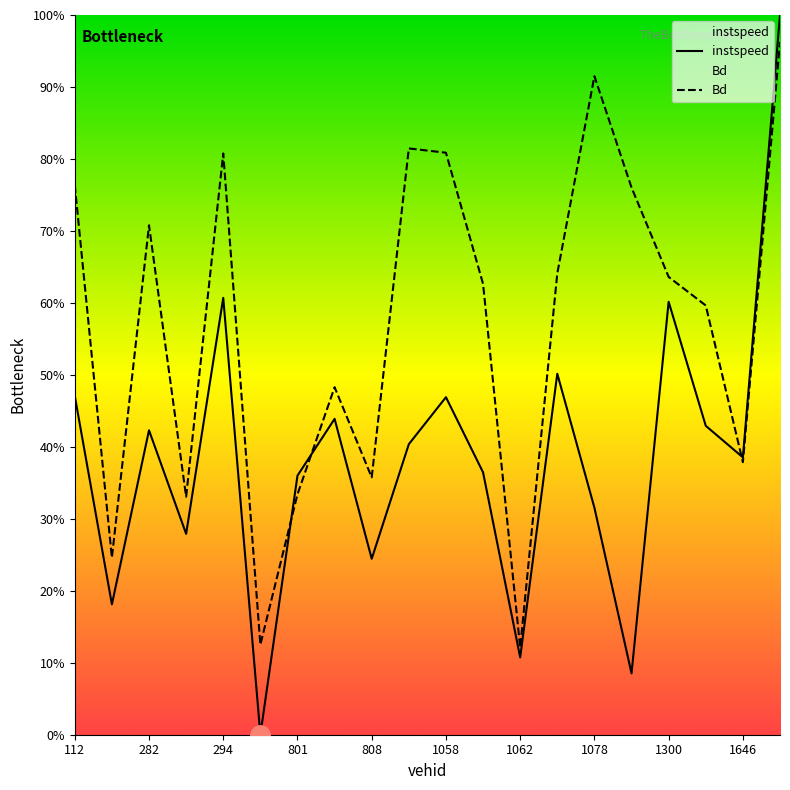

Is the value of Bd at 542 greater than the value of instspeed at 293?

No